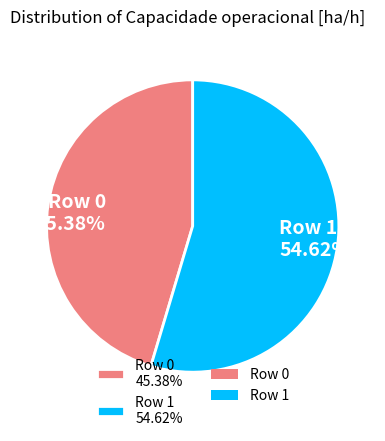

How many slices are in this pie chart?

2